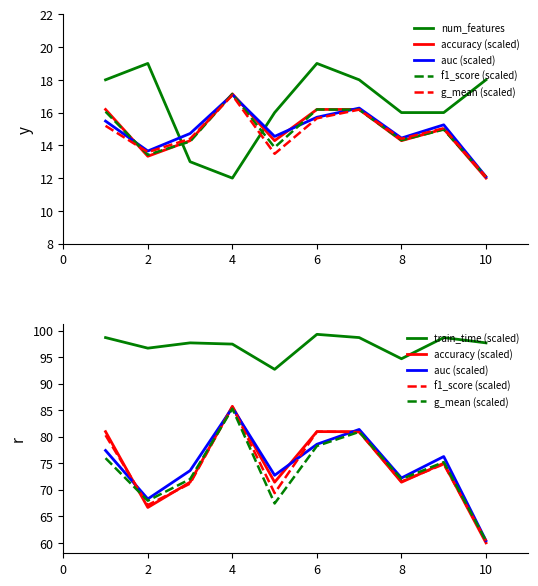

What is the difference between the maximum and minimum values in the num_features series?

7.0